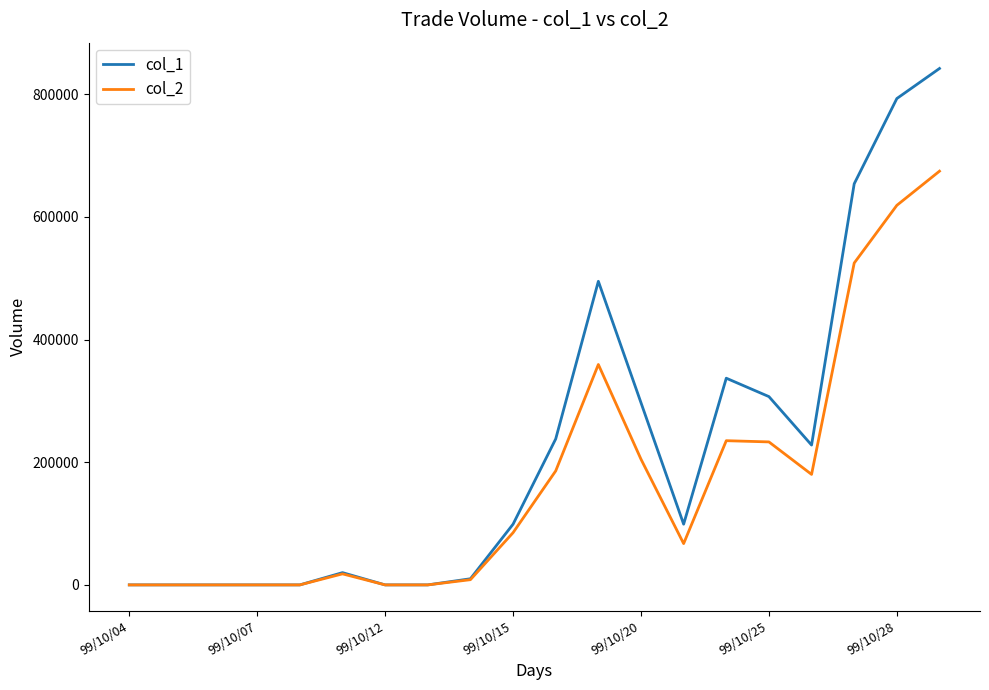

Which series has the largest total across all categories?

col_1